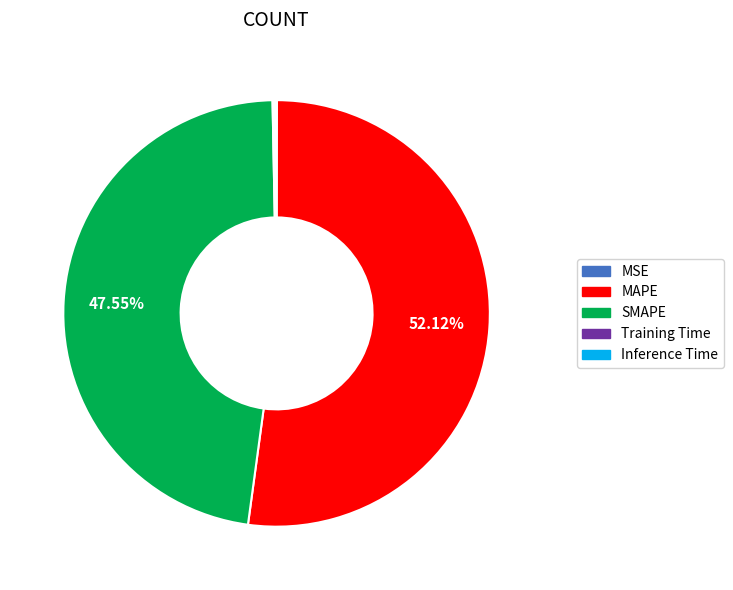

What is the largest slice in the pie chart?

MAPE